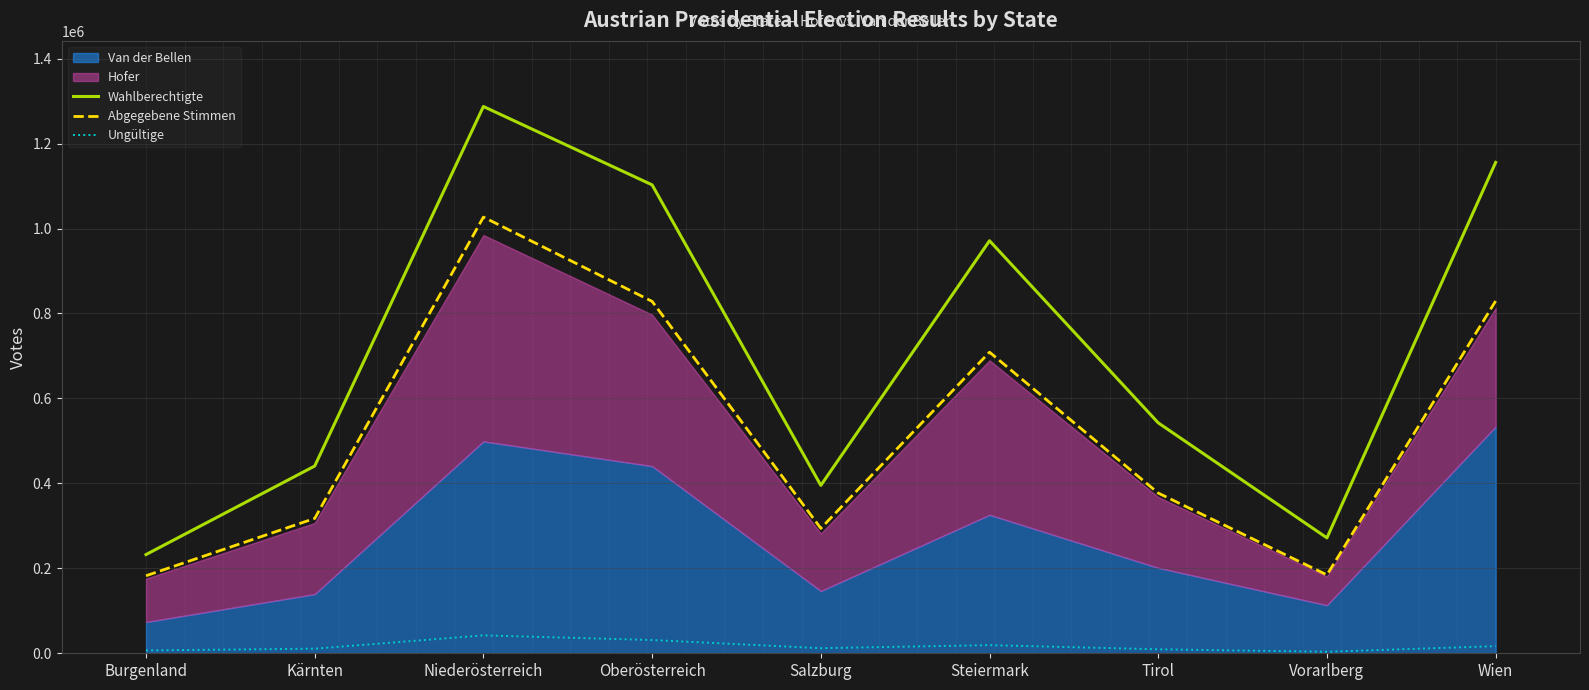

Which series has the largest total across all categories?

Wahlberechtigte